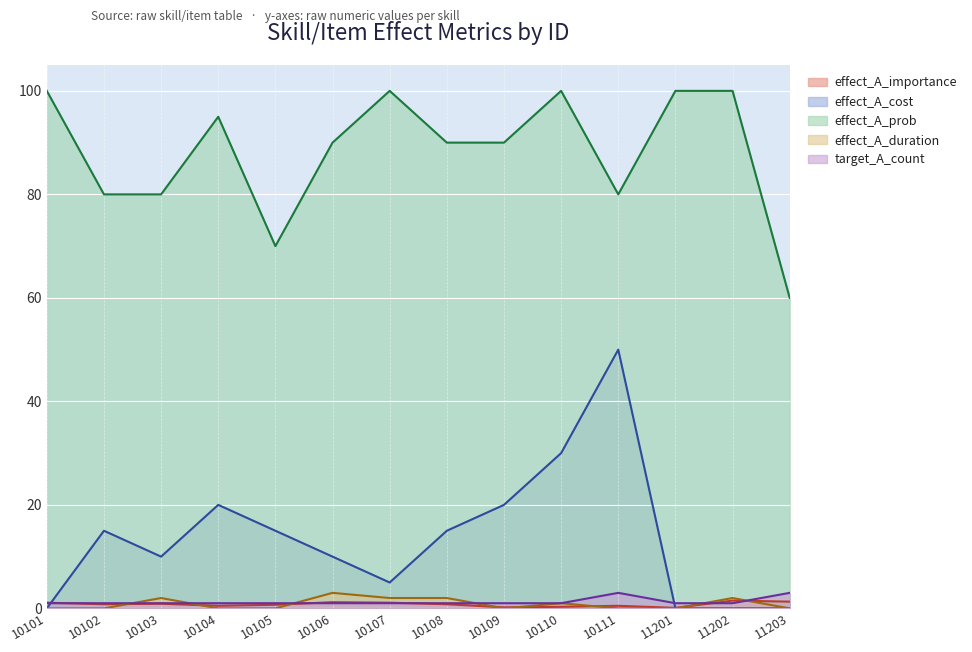

Which label corresponds to the smallest value in the chart?

10101